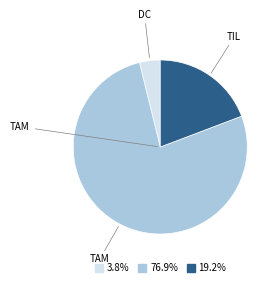

Count the number of slices in the pie.

3